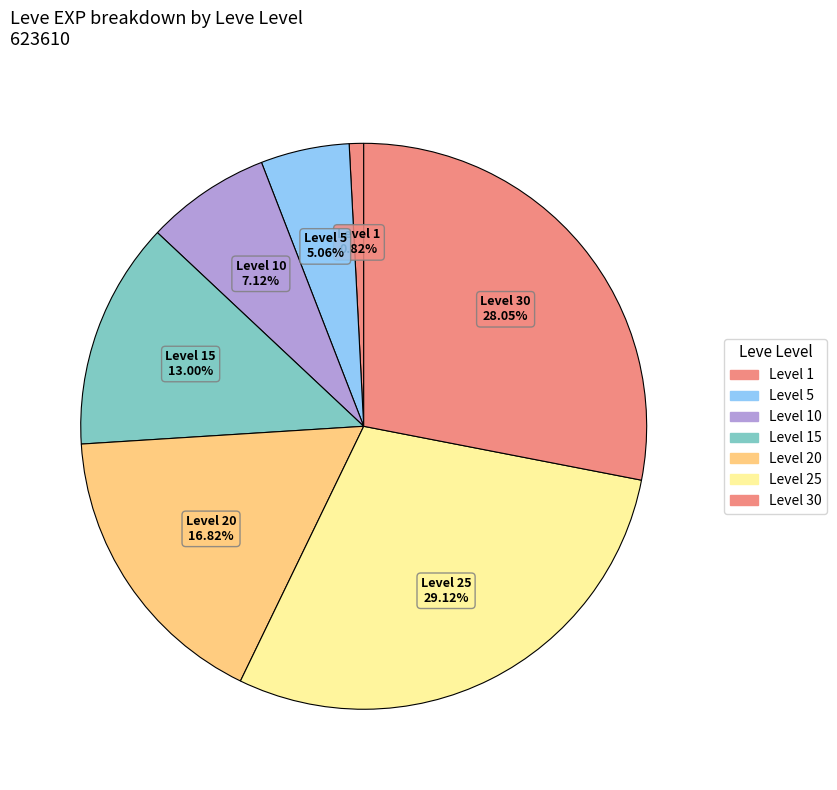

Which category has the smallest portion of the pie?

Level 1